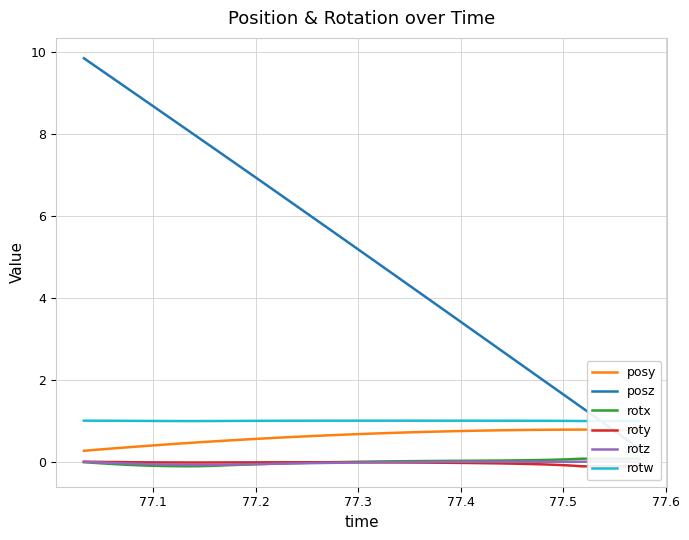

True or false: rotw and rotz intersect in this chart.

False